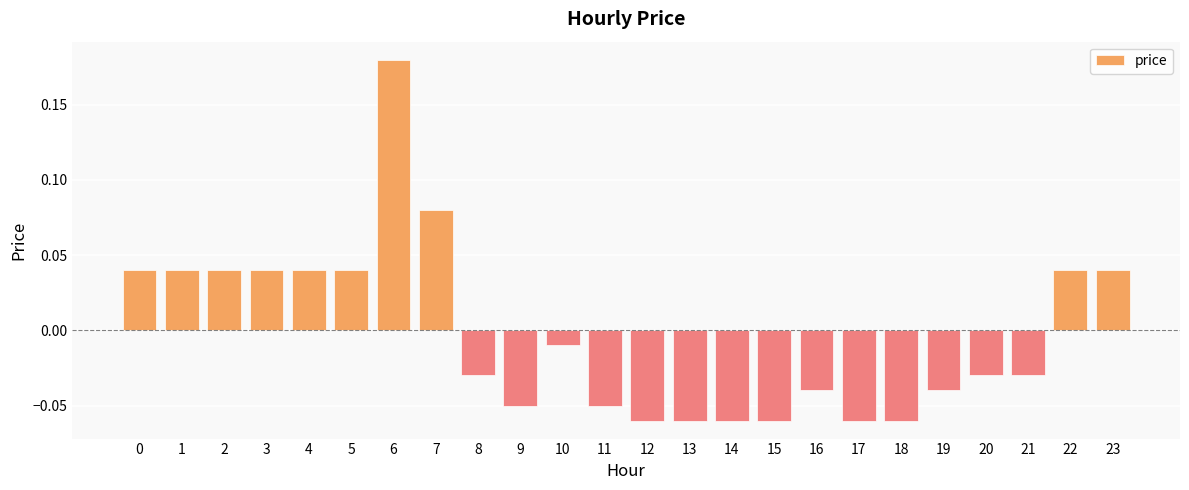

Where is the data nearest to the value 0?

10